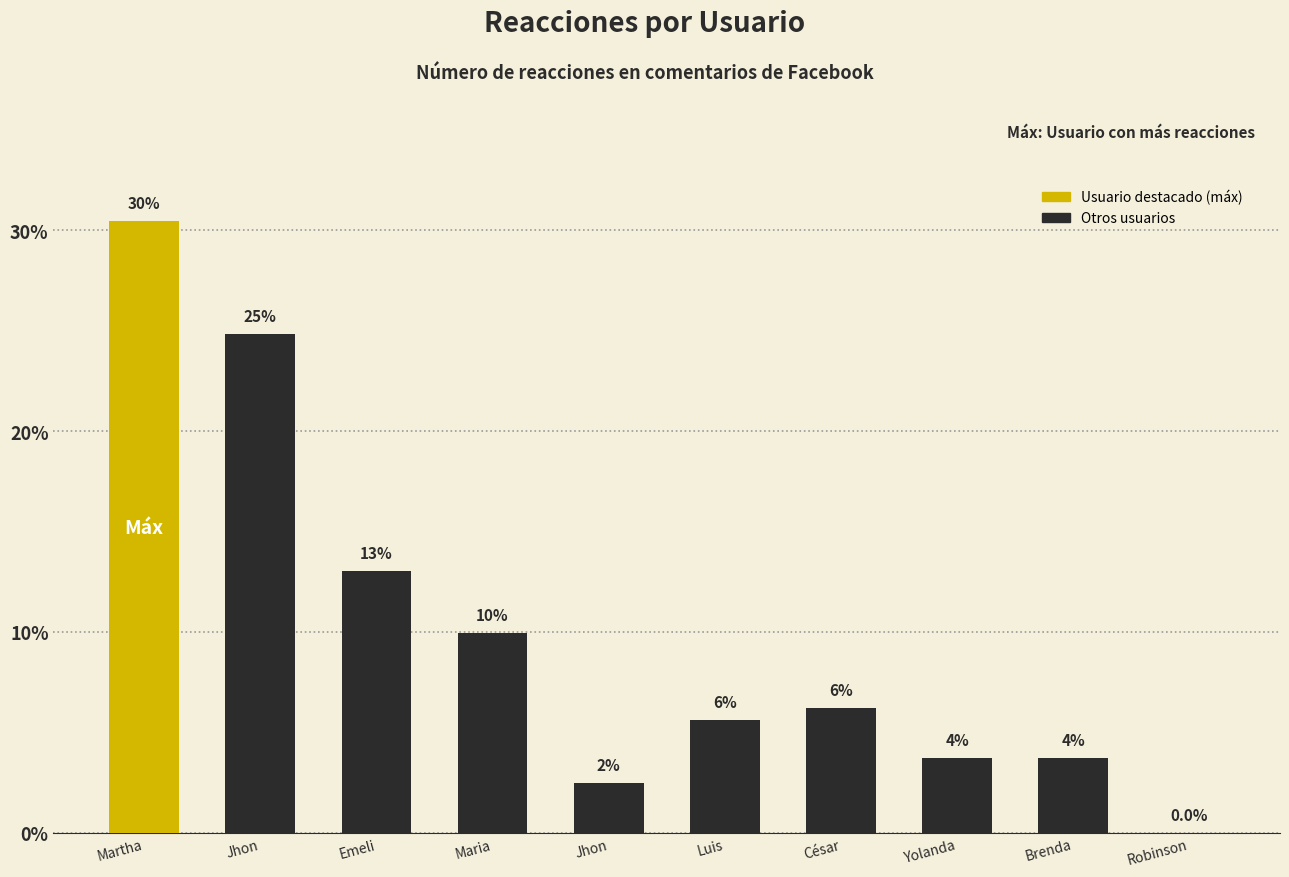

What is the difference between the second highest and minimum values?

24.8